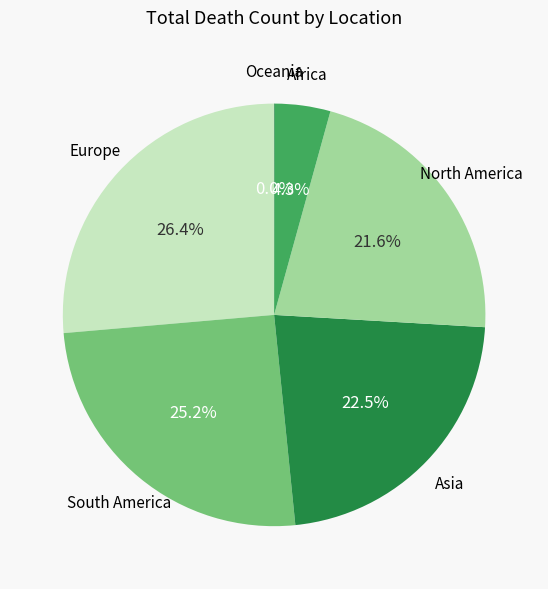

To the nearest percent, what percentage of the pie is North America?

22%